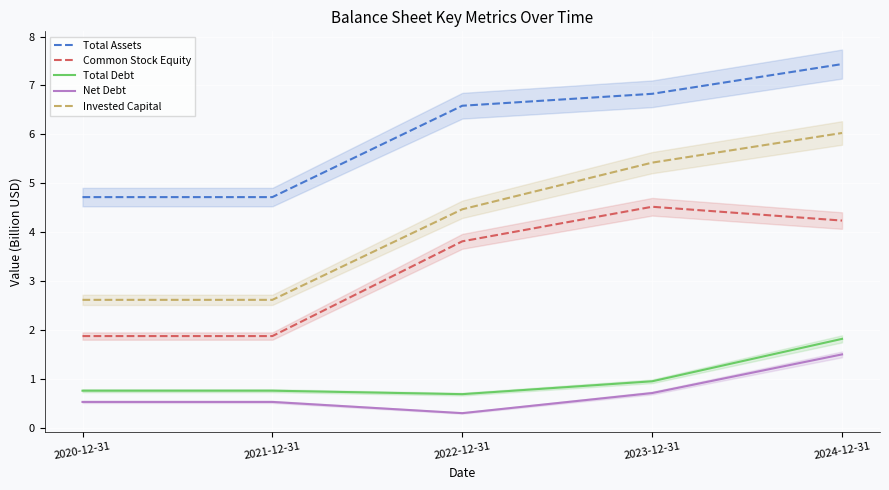

True or false: Invested Capital and Net Debt cross at least once.

False